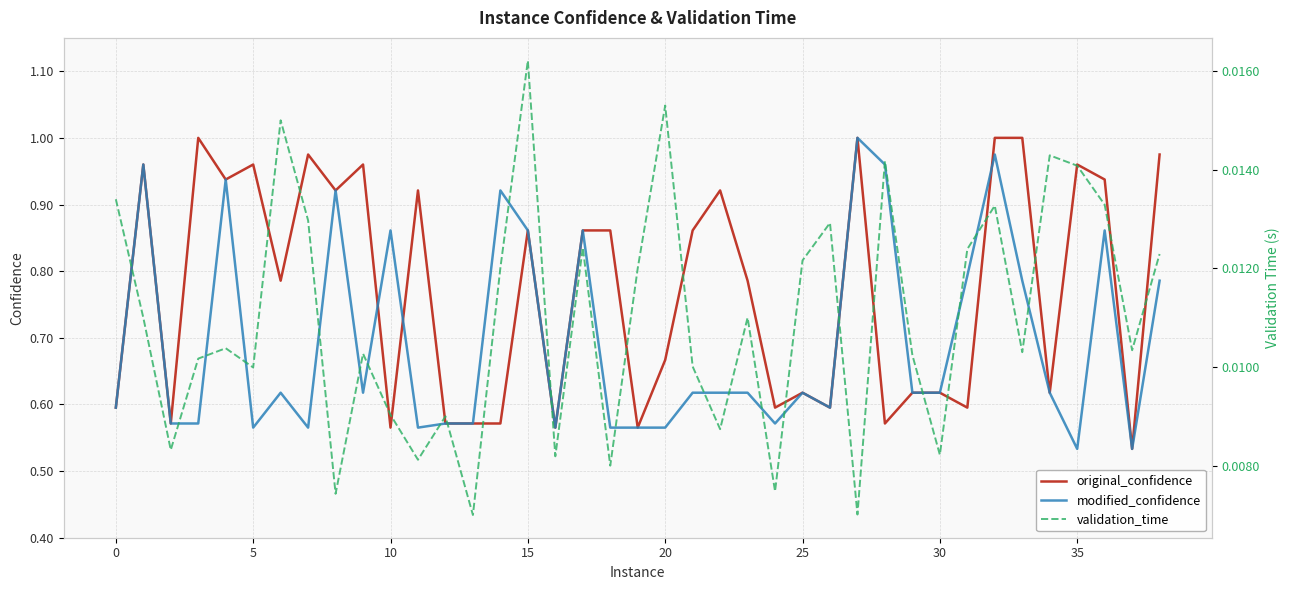

True or false: modified_confidence has a value of 1.6 at 14.

False